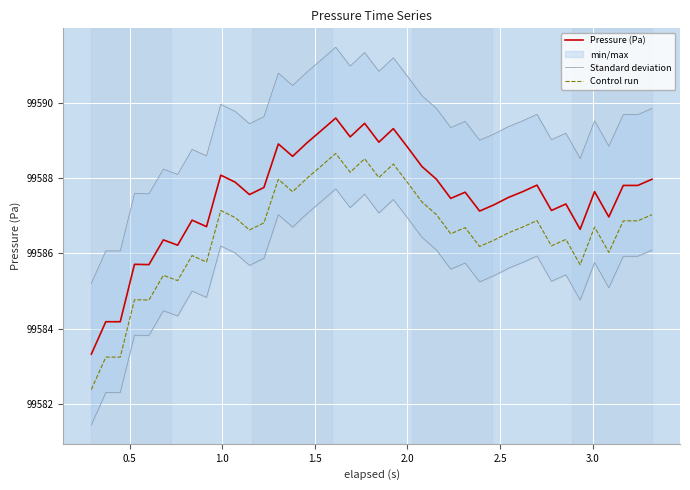

Count the number of categories in the chart.

40